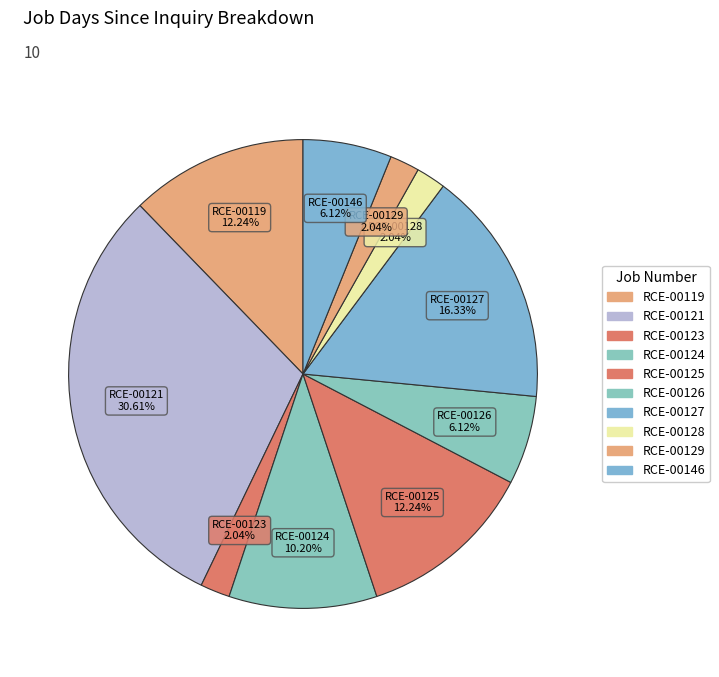

To the nearest percent, what portion does RCE-00124 represent?

10%